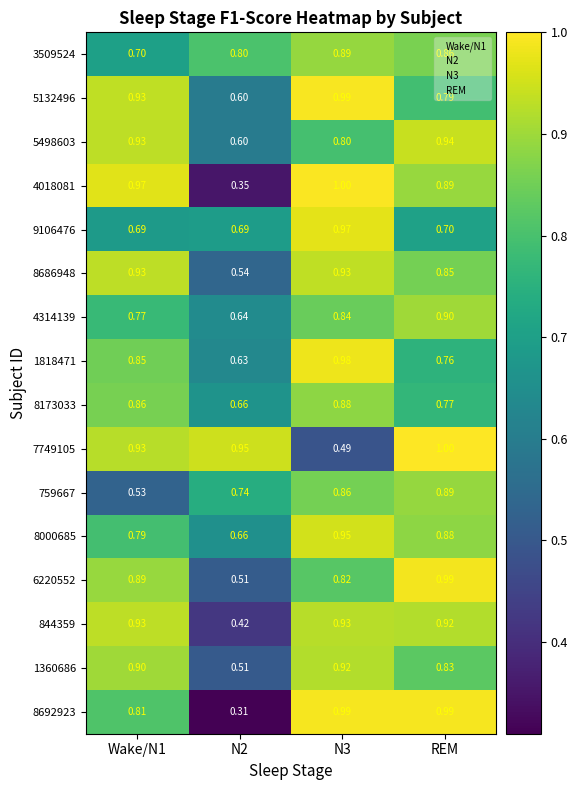

At which label does 7749105 reach its peak?

REM